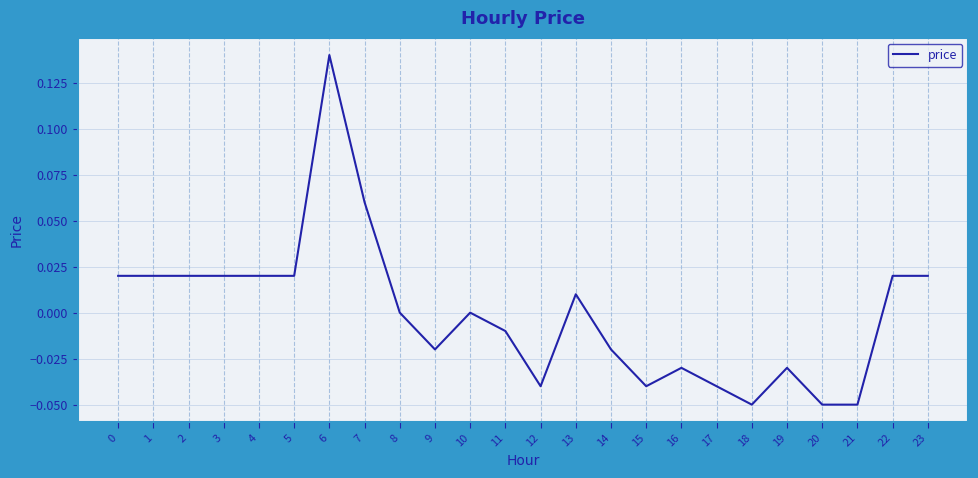

Which label corresponds to the largest value in the chart?

6